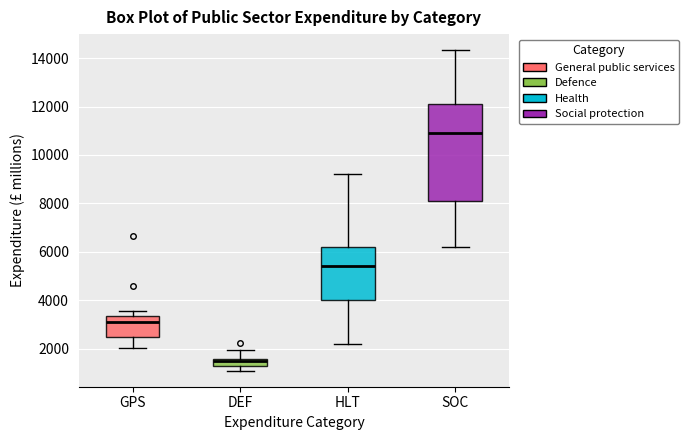

Where is the lower edge of the box for GPS on the y-axis? The values are not printed on the chart, so give them approximately, as read against the axis.

2400